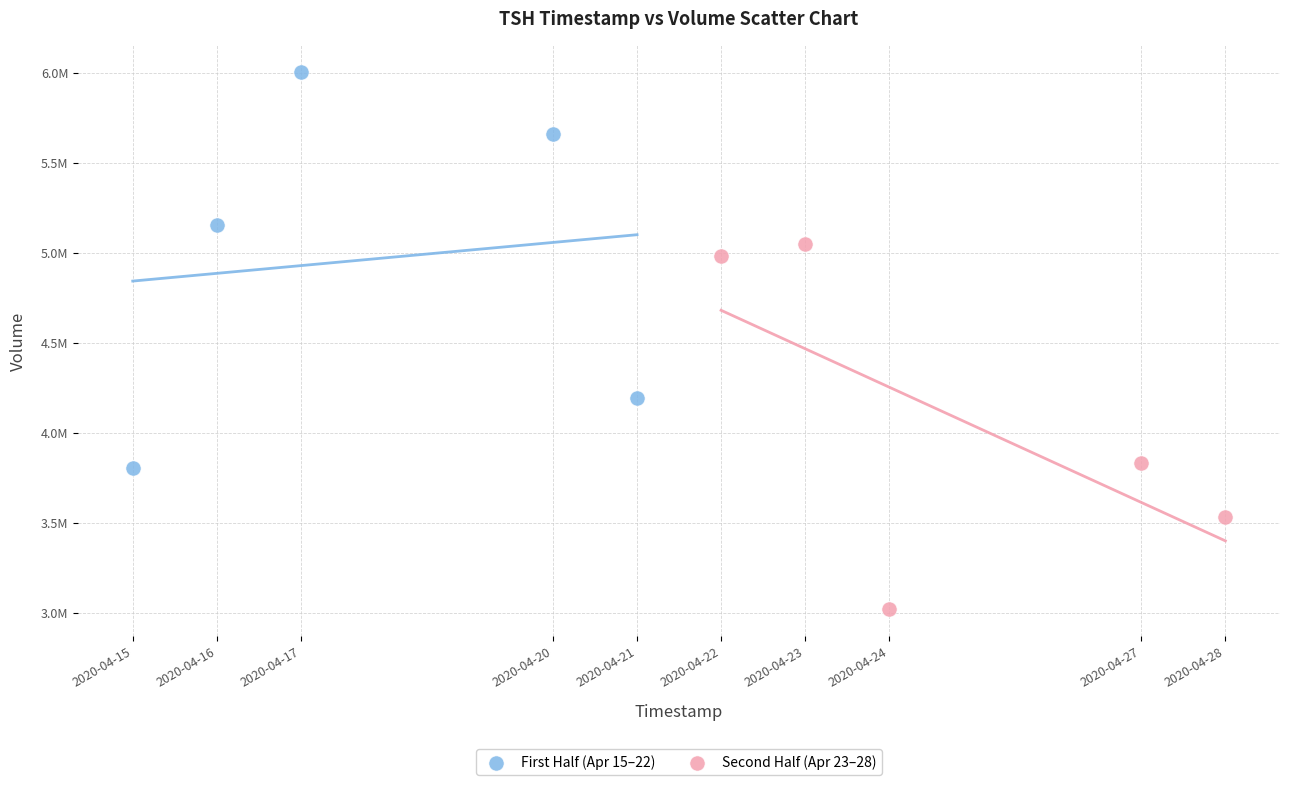

What are all the series names shown in the legend?

First Half (Apr 15–22), Second Half (Apr 23–28)